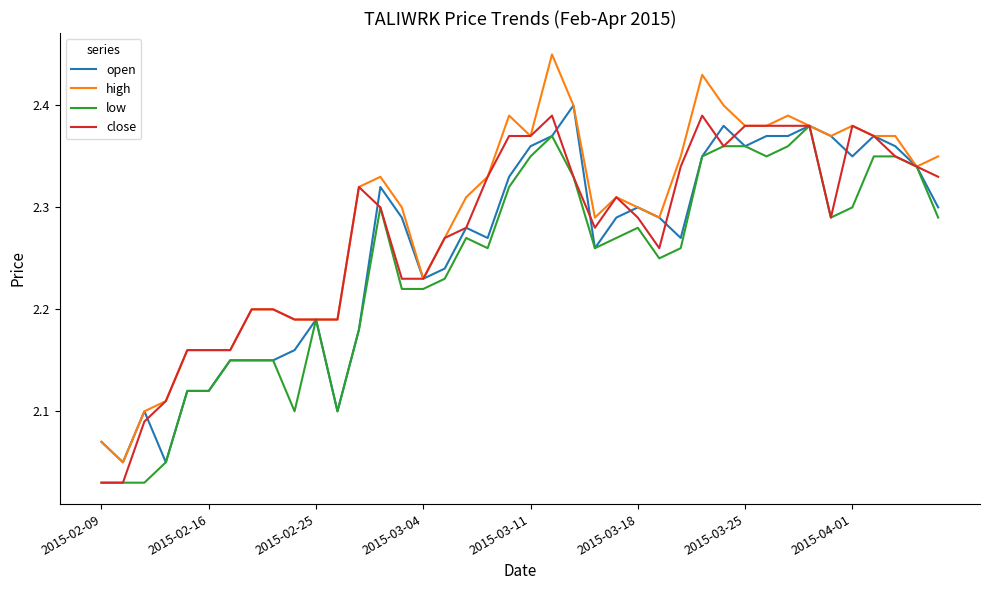

How many lines are shown in the chart?

4